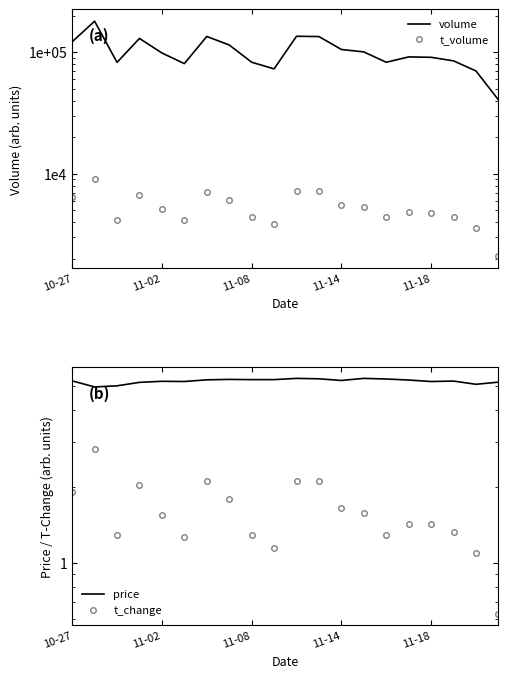

What is the greatest value displayed?

180474.0